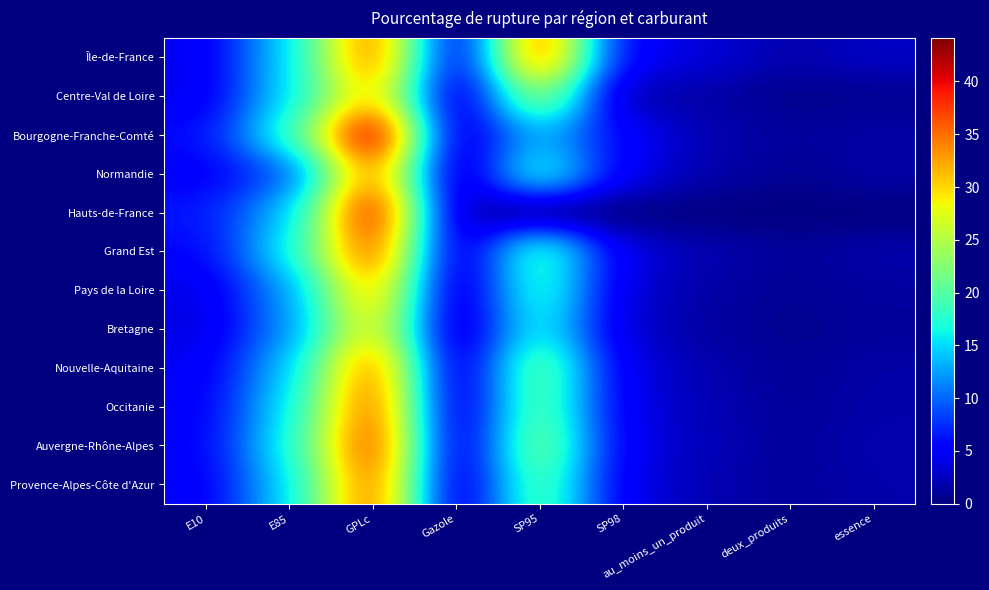

Which series has the largest range (max minus min)?

Bourgogne-Franche-Comté